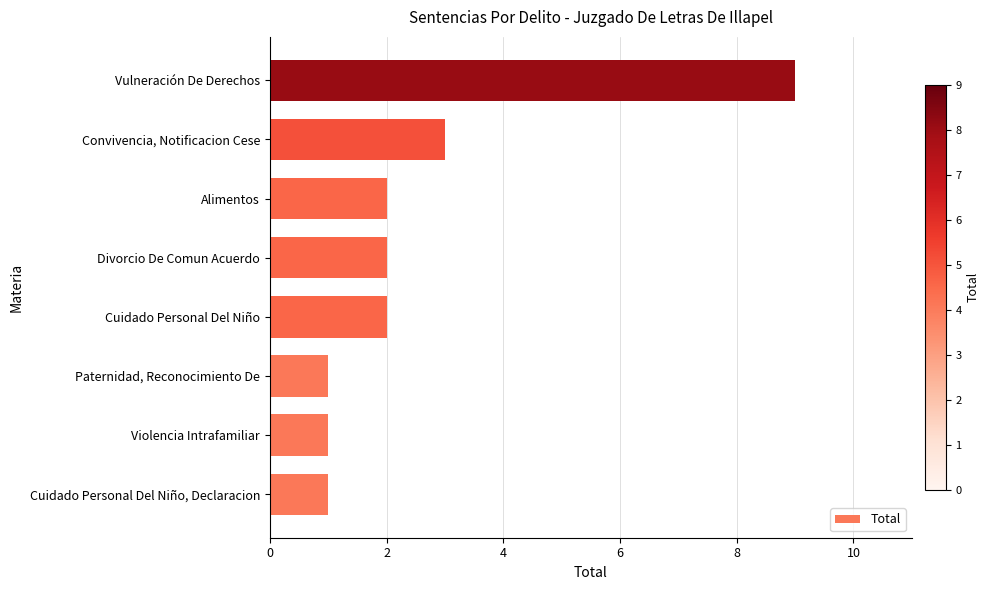

Where is the data nearest to the value 5?

Convivencia, Notificacion Cese